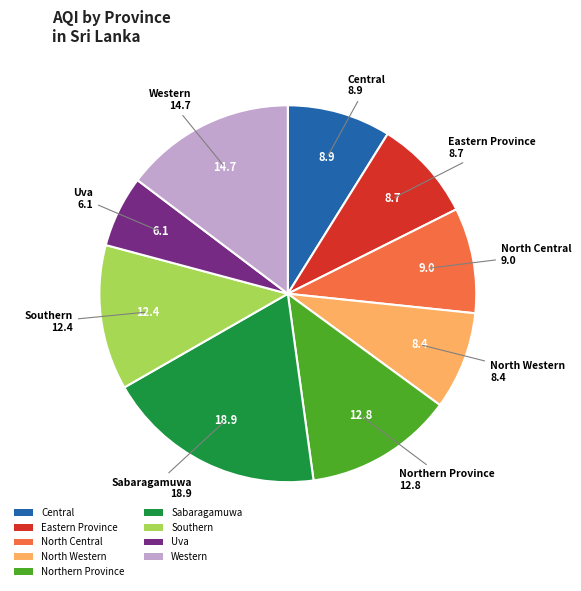

Is there a majority slice in this chart?

No